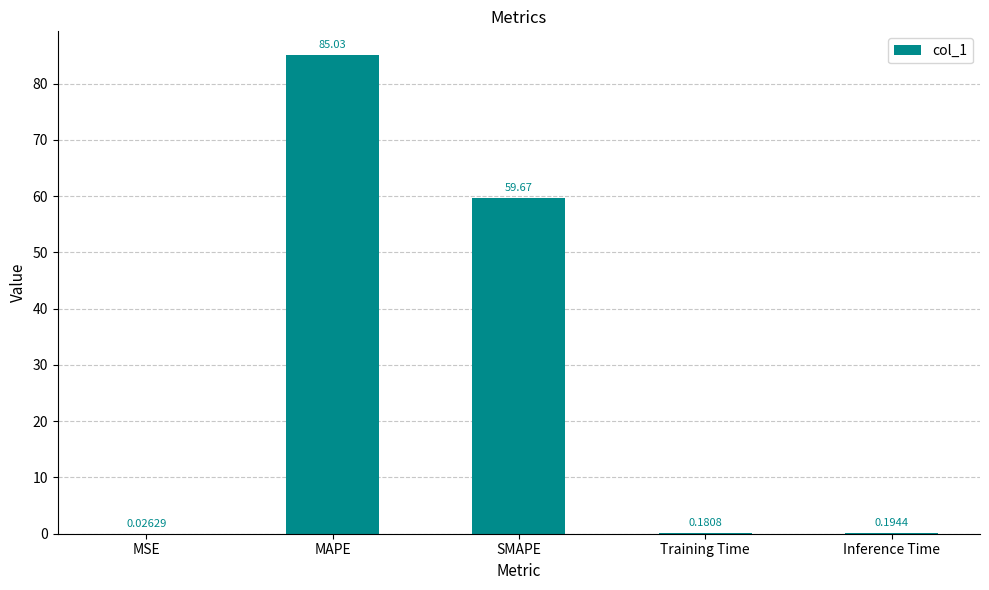

Between Training Time and MAPE, which is larger?

MAPE